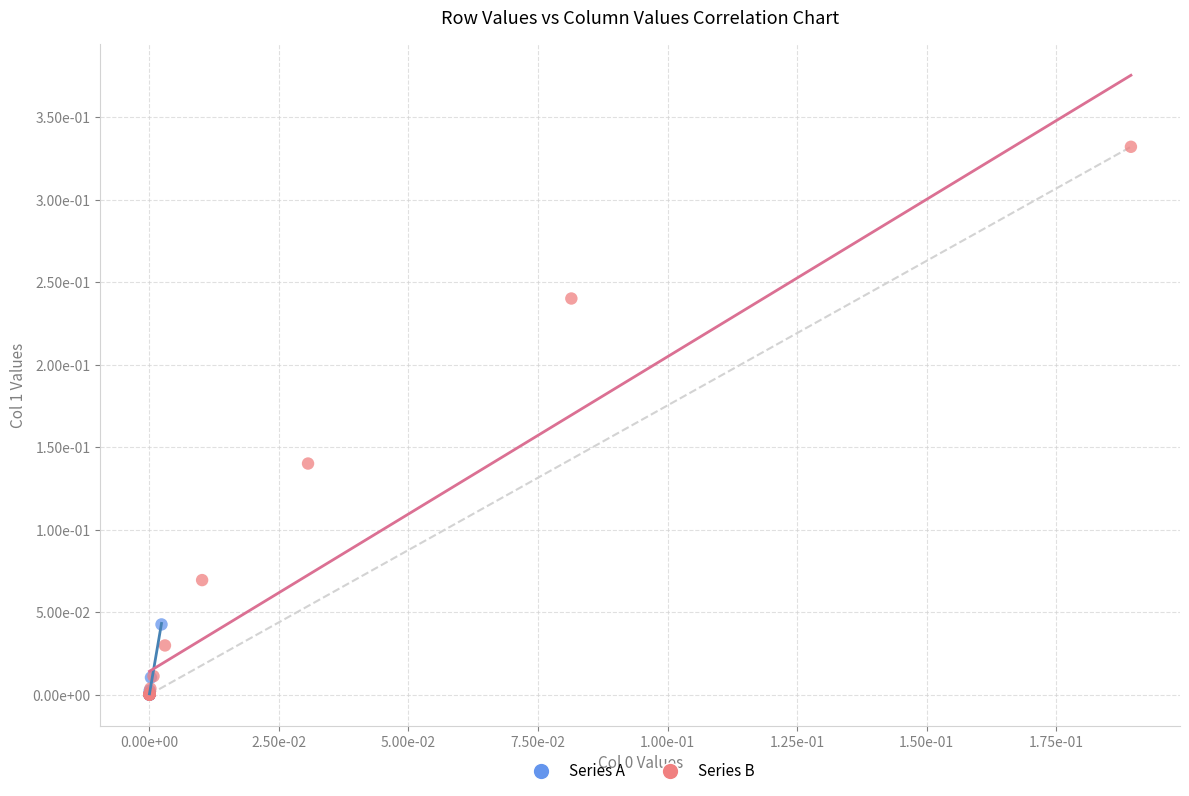

What are all the series names shown in the legend?

Series A, Series B